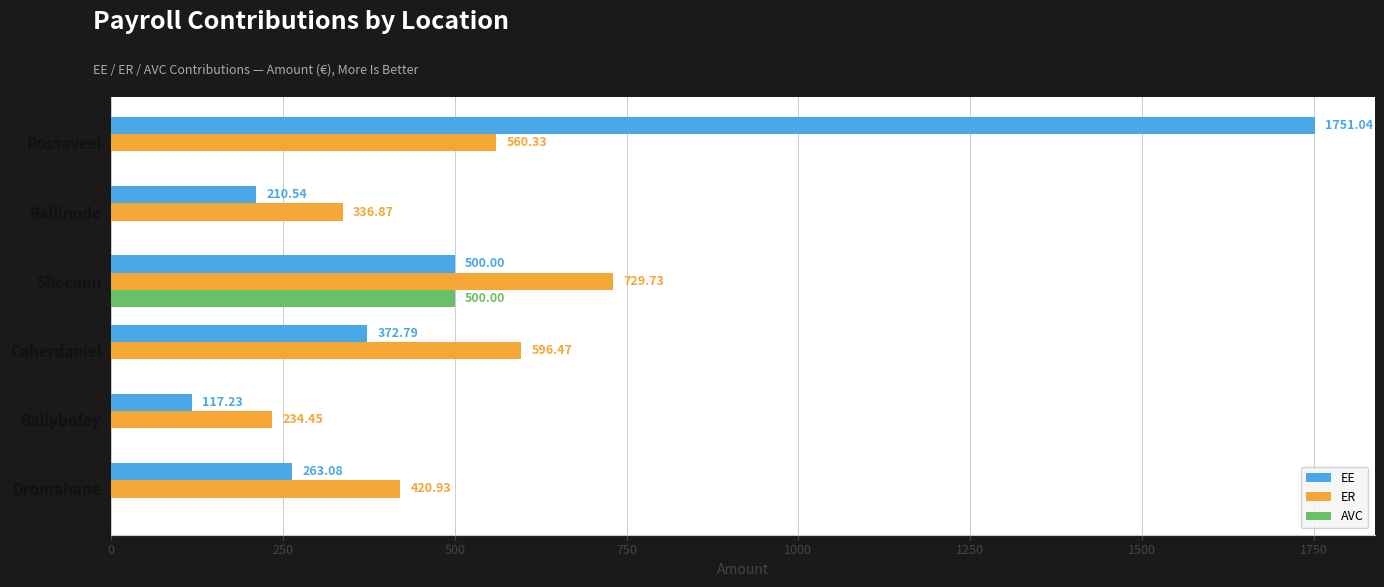

What is the sum of all AVC values?

500.0